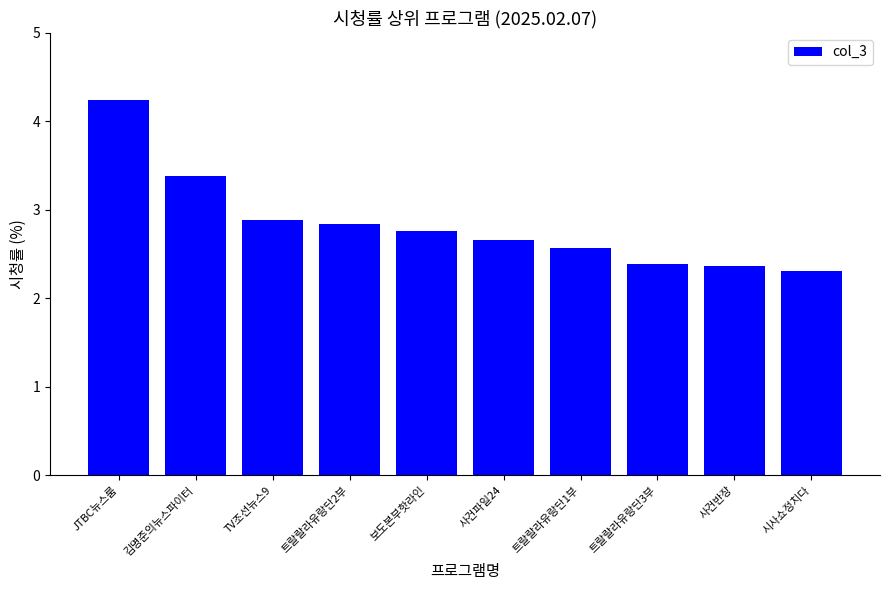

What is the approximate value at JTBC뉴스룸?

4.2